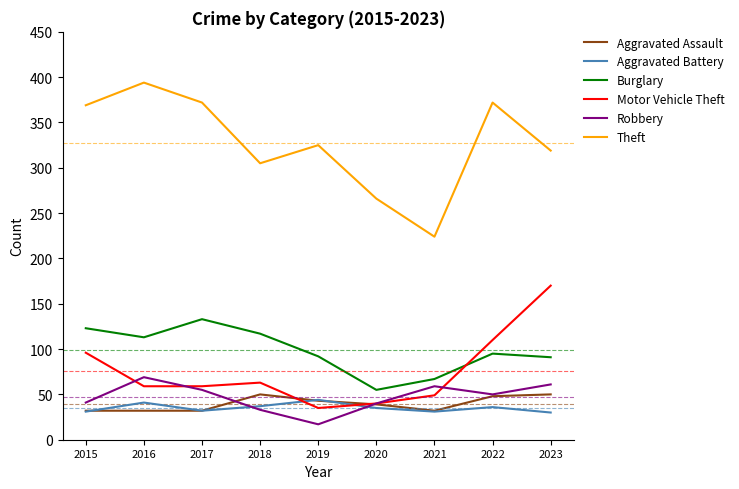

Which series has the largest total across all categories?

Theft